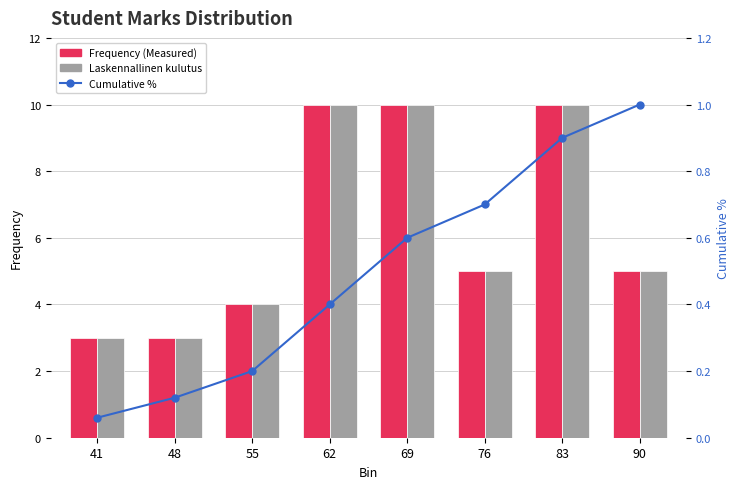

Rank the series at 76 from lowest to highest value.

Cumulative %, Frequency (Measured), Laskennallinen kulutus